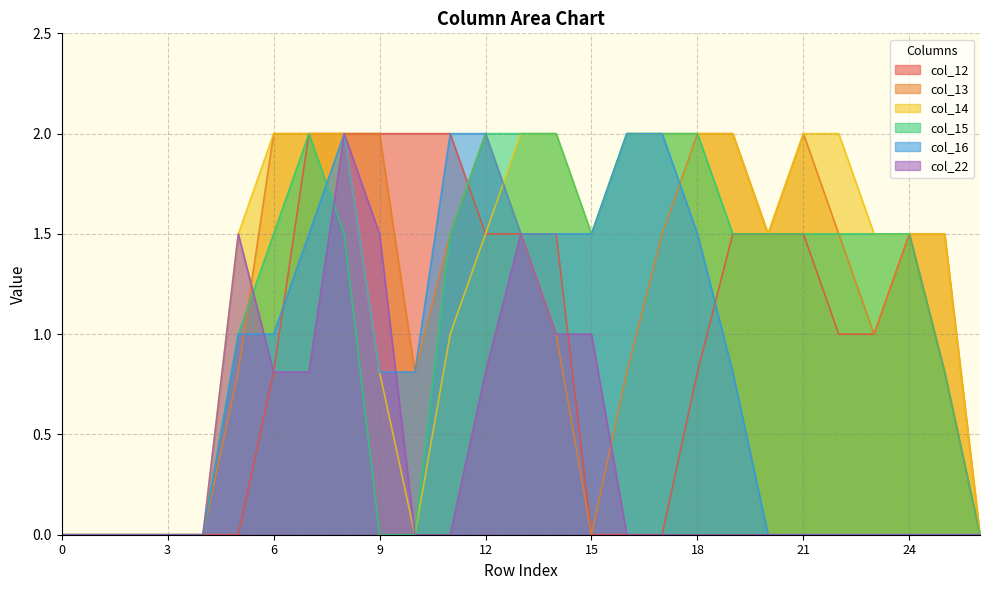

What is the average value of the col_15 series?

1.1